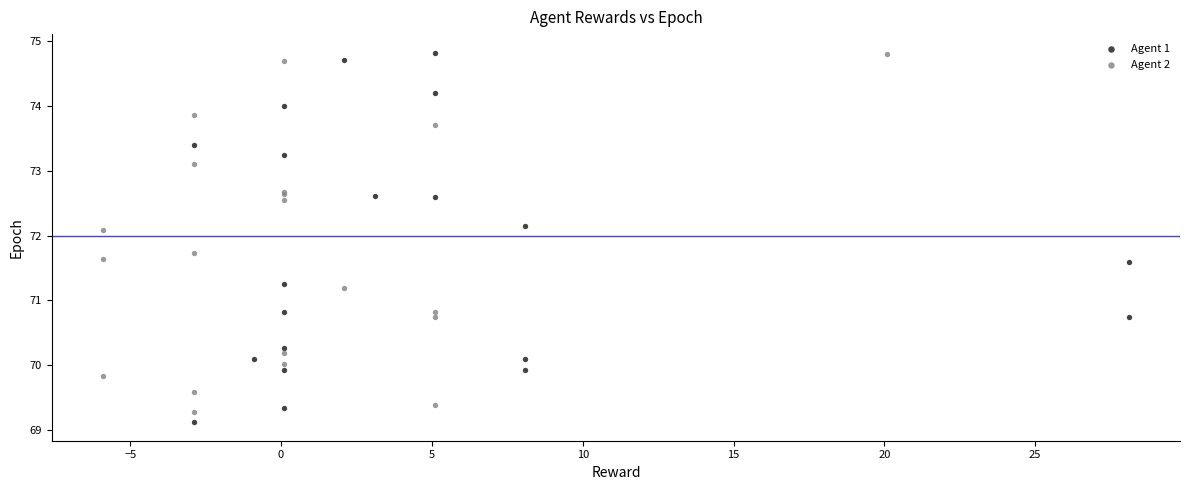

What are all the series names shown in the legend?

Agent 1, Agent 2